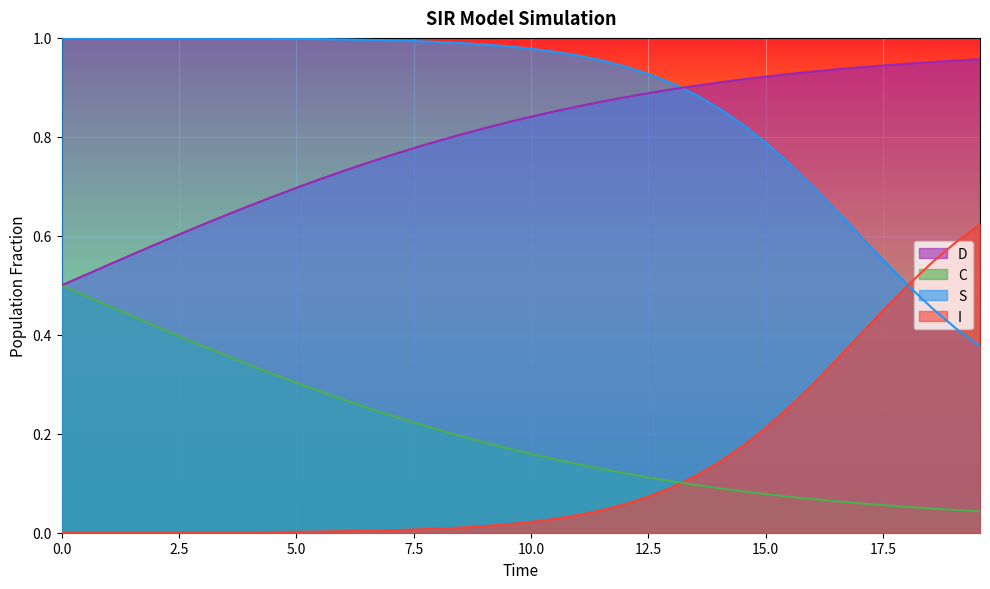

What is the sum of all I values?

5.1